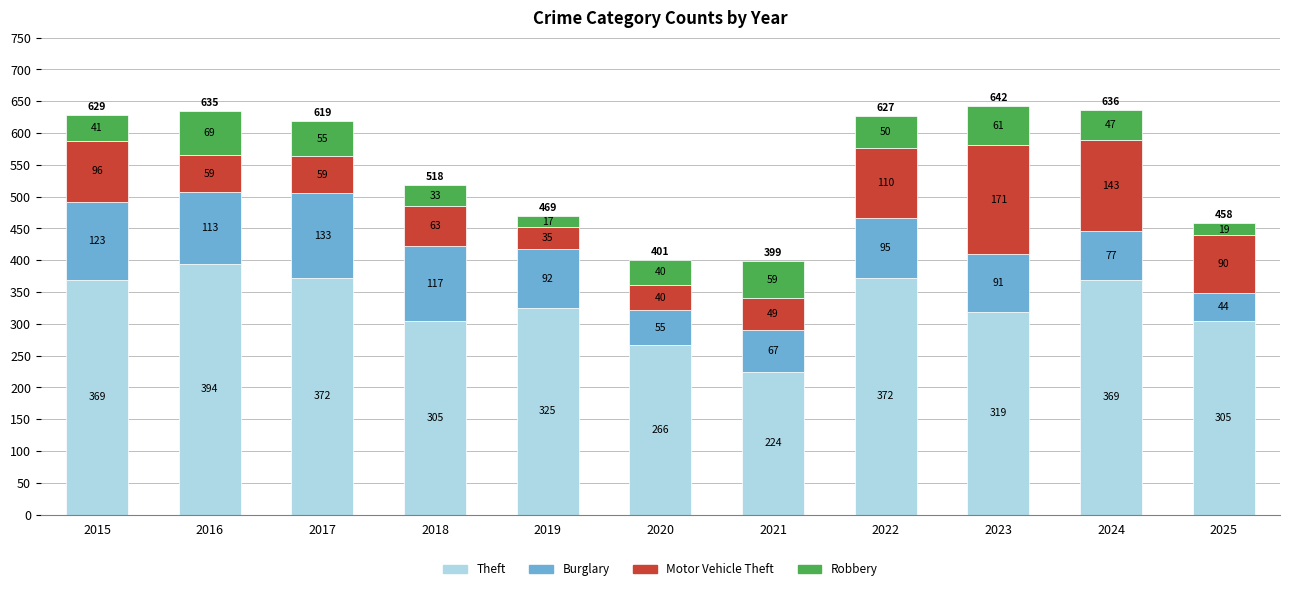

At which category is the sum across all series the highest?

2023